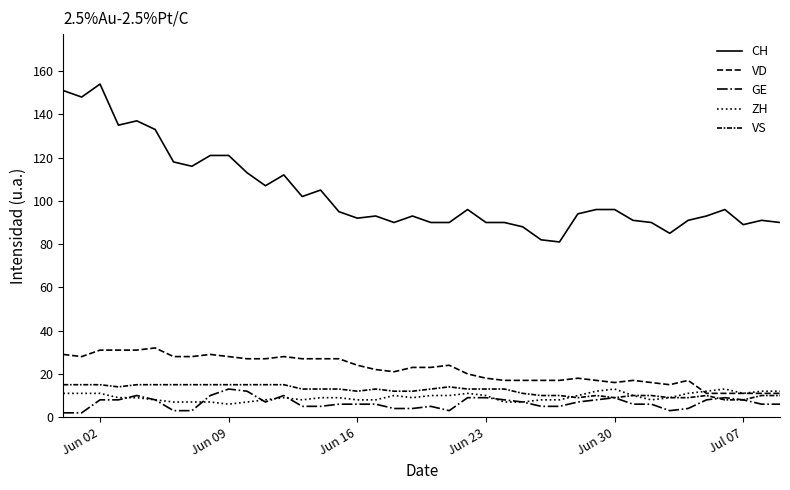

How many lines are shown in the chart?

5